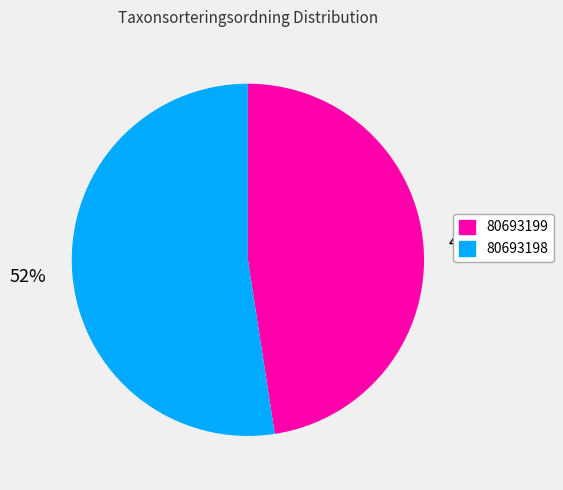

The 80693199 slice represents 55% of the pie. True or false?

False